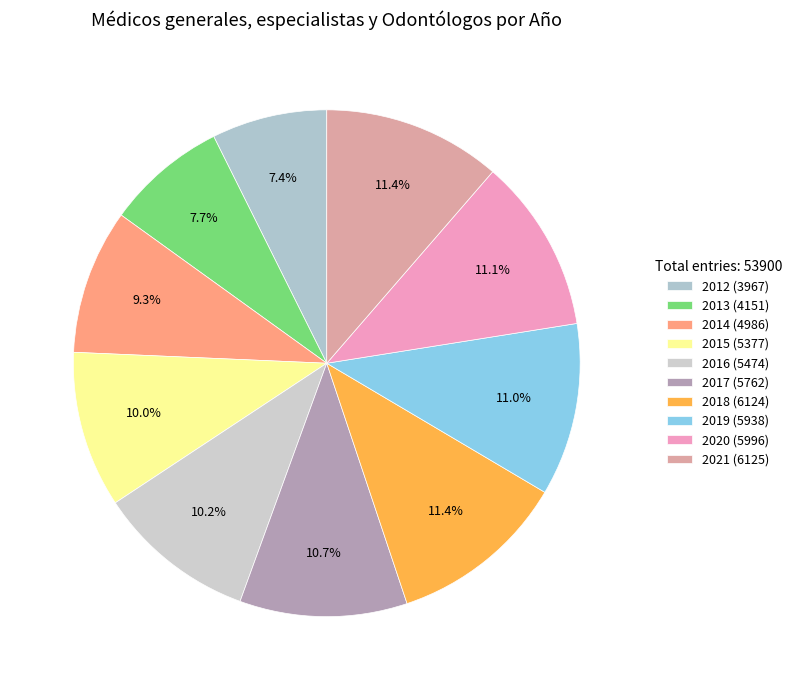

What is the total percentage of 2018 and 2017?

22.1%